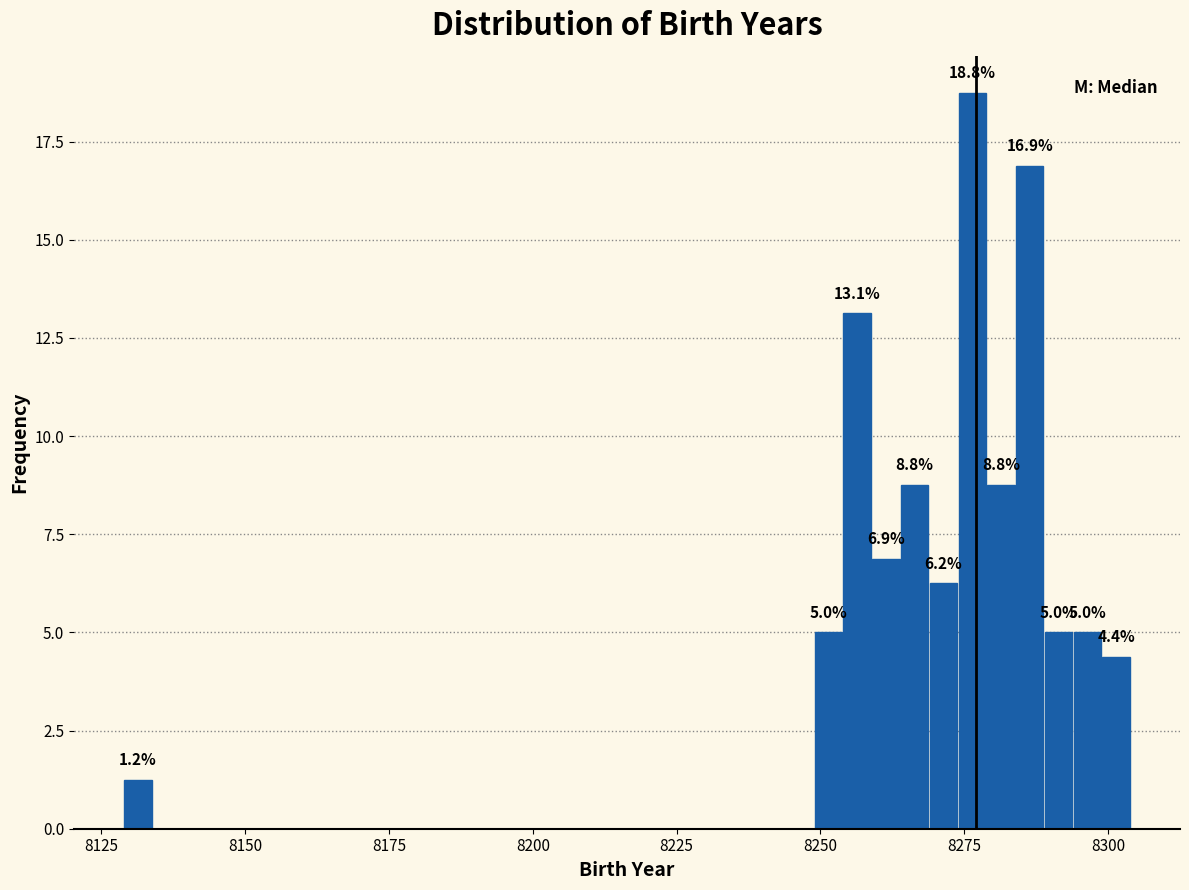

Around what value on the x-axis is the tallest bar? Give the approximate position of its centre, as read against the axis.

8275